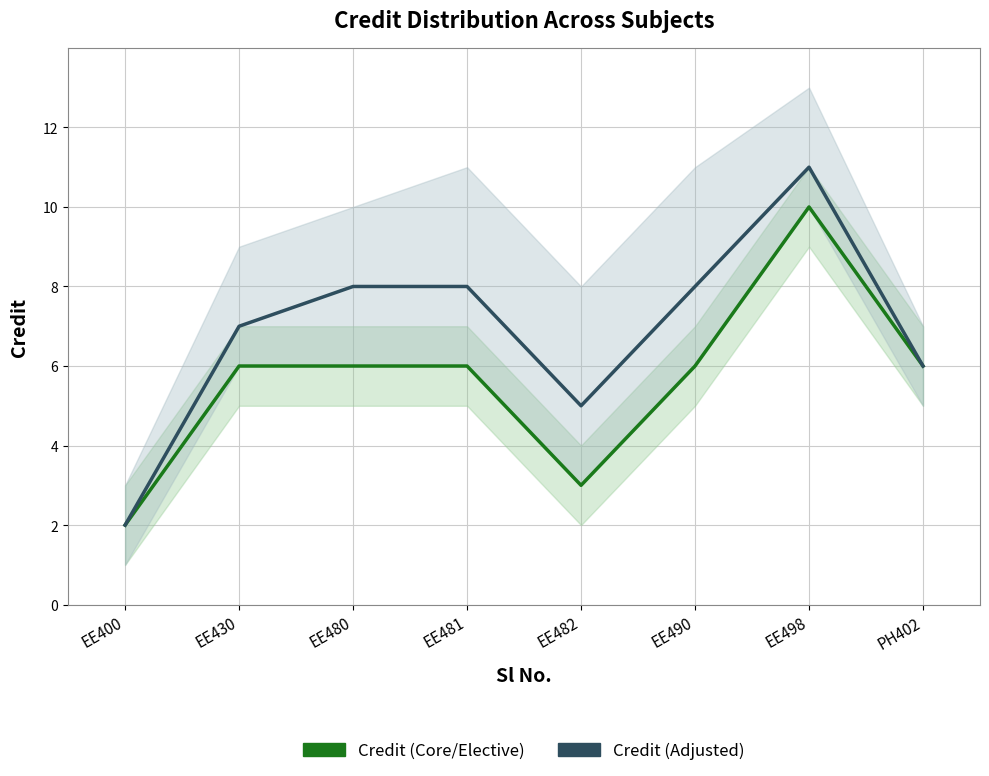

Which label corresponds to the smallest value in the chart?

EE400